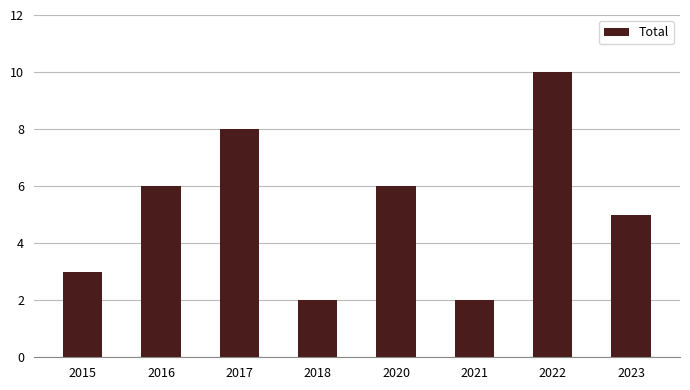

True or false: the data shows 13 at 2017.

False